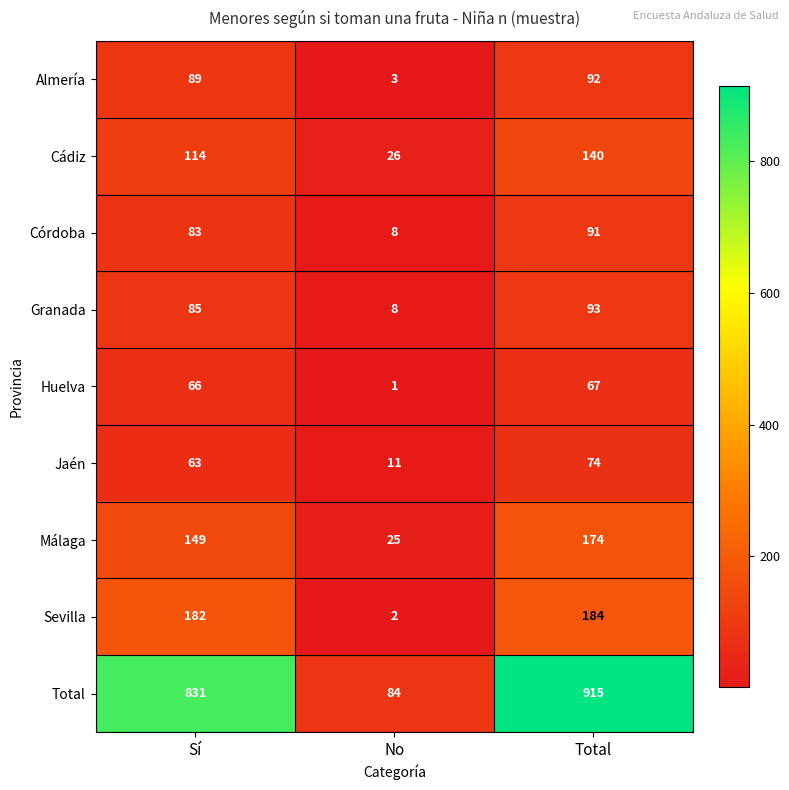

What is the sum of the Málaga values at Sí and No?

174